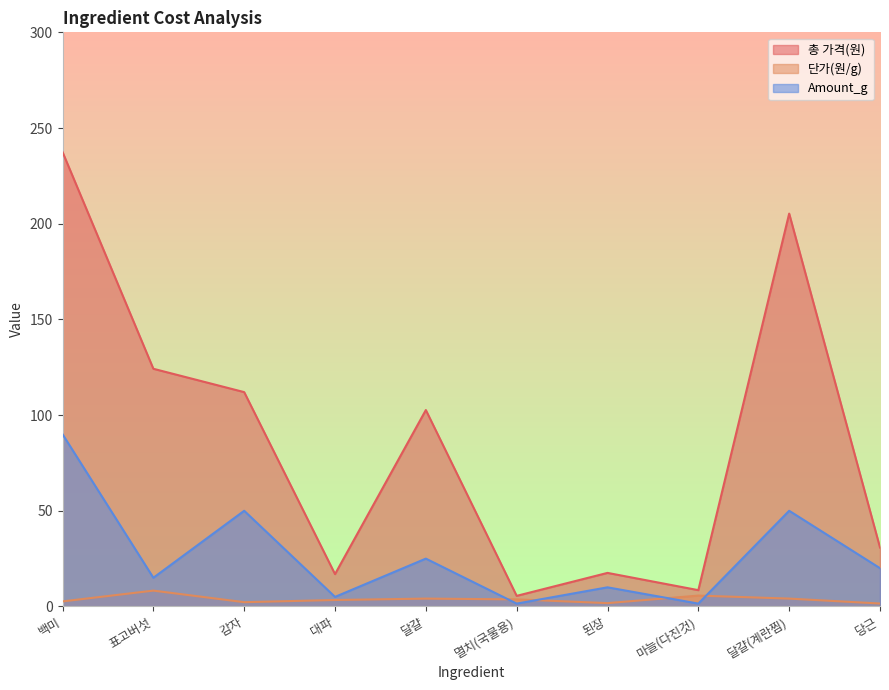

What is the difference between the maximum and minimum values in the Amount_g series?

88.5